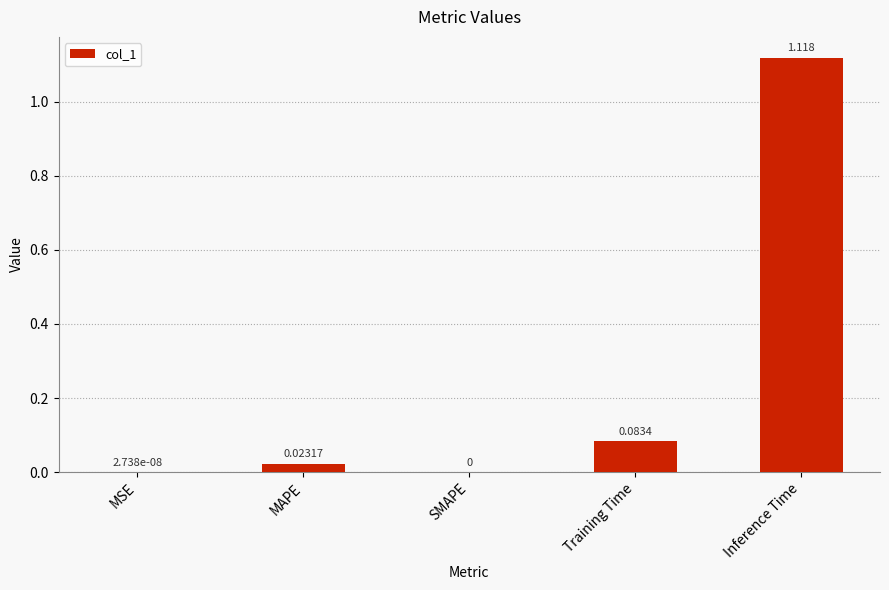

What is the sum of all values?

1.2